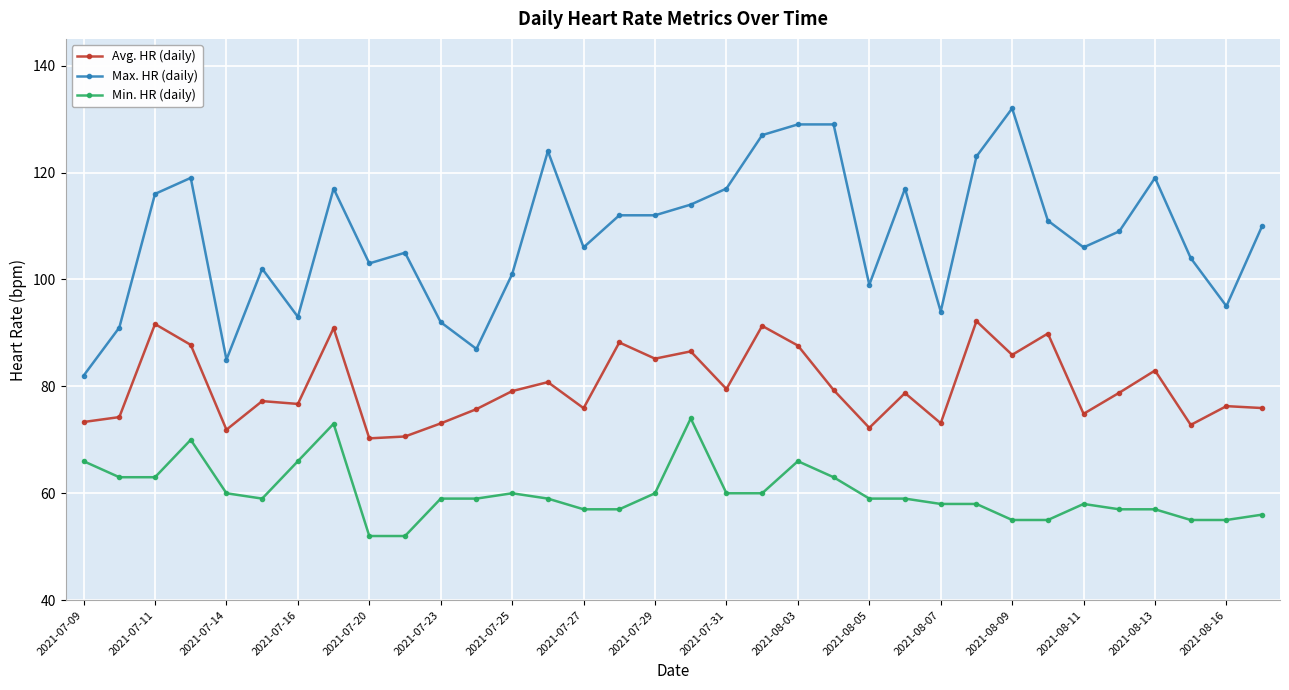

What are all the series names shown in the legend?

Avg. HR (daily), Max. HR (daily), Min. HR (daily)